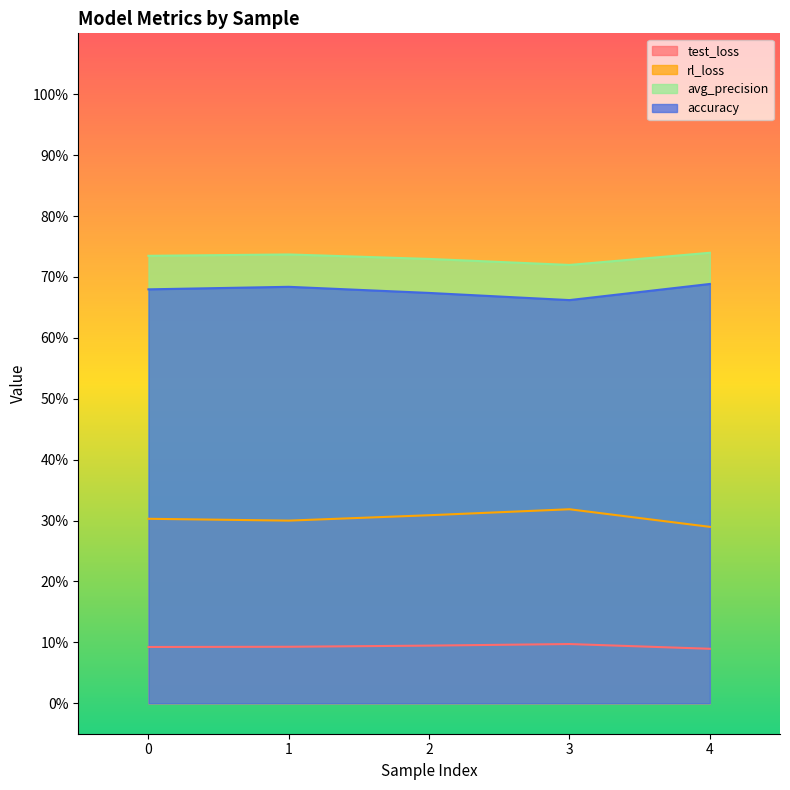

True or false: rl_loss and test_loss cross at least once.

False